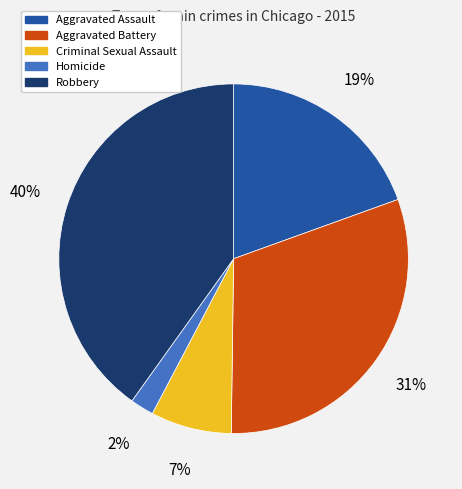

Which has a higher value, Robbery or Aggravated Assault?

Robbery